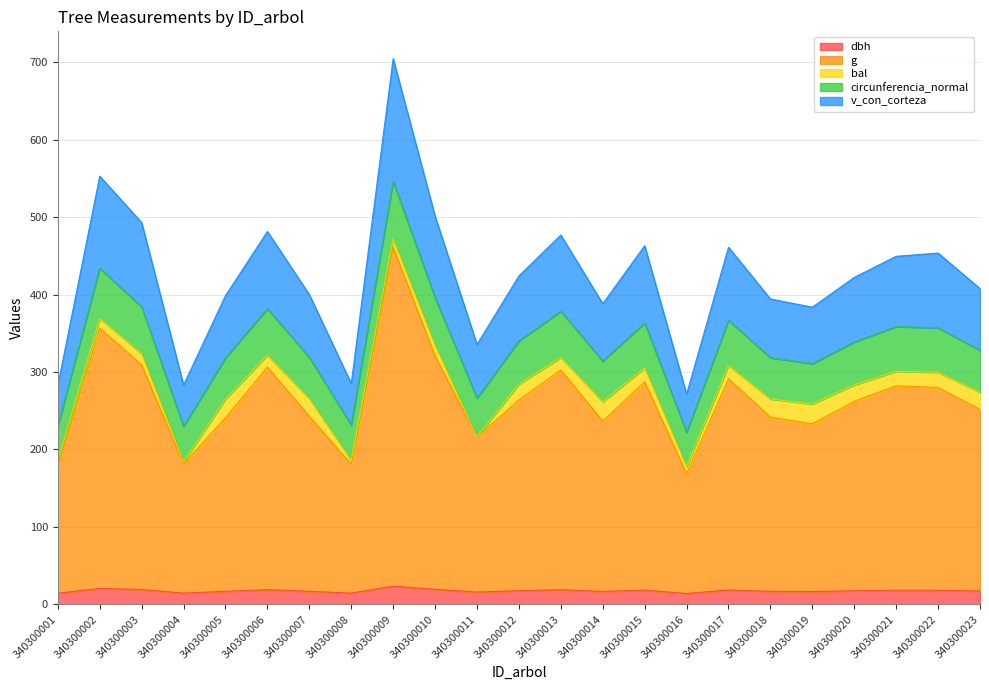

What value does the dbh series have at 340300011?

16.0